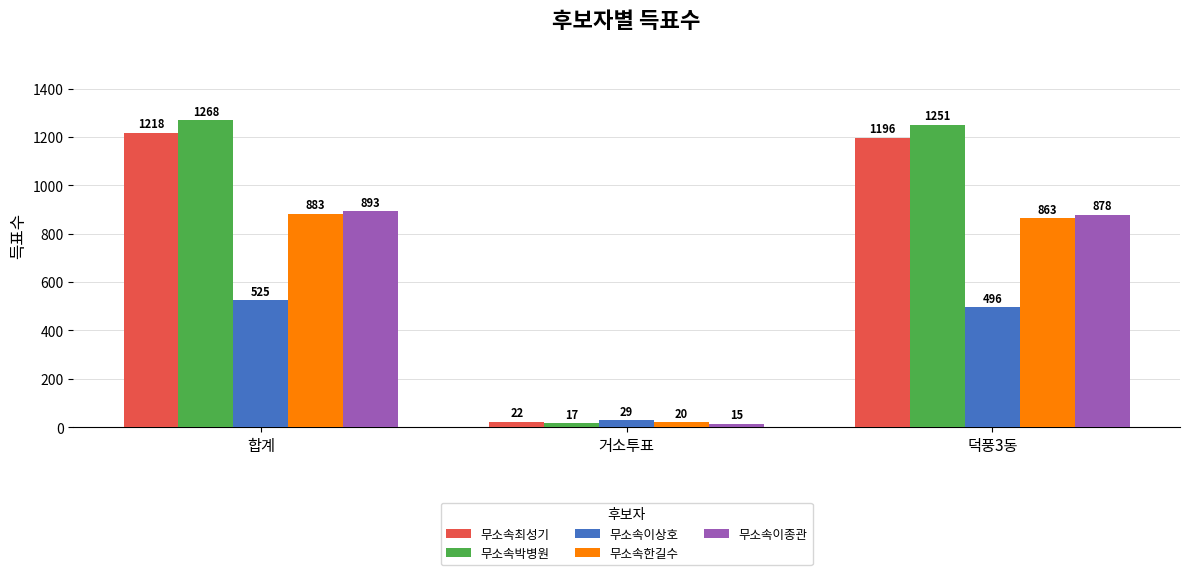

At how many categories does at least one series exceed 485?

2